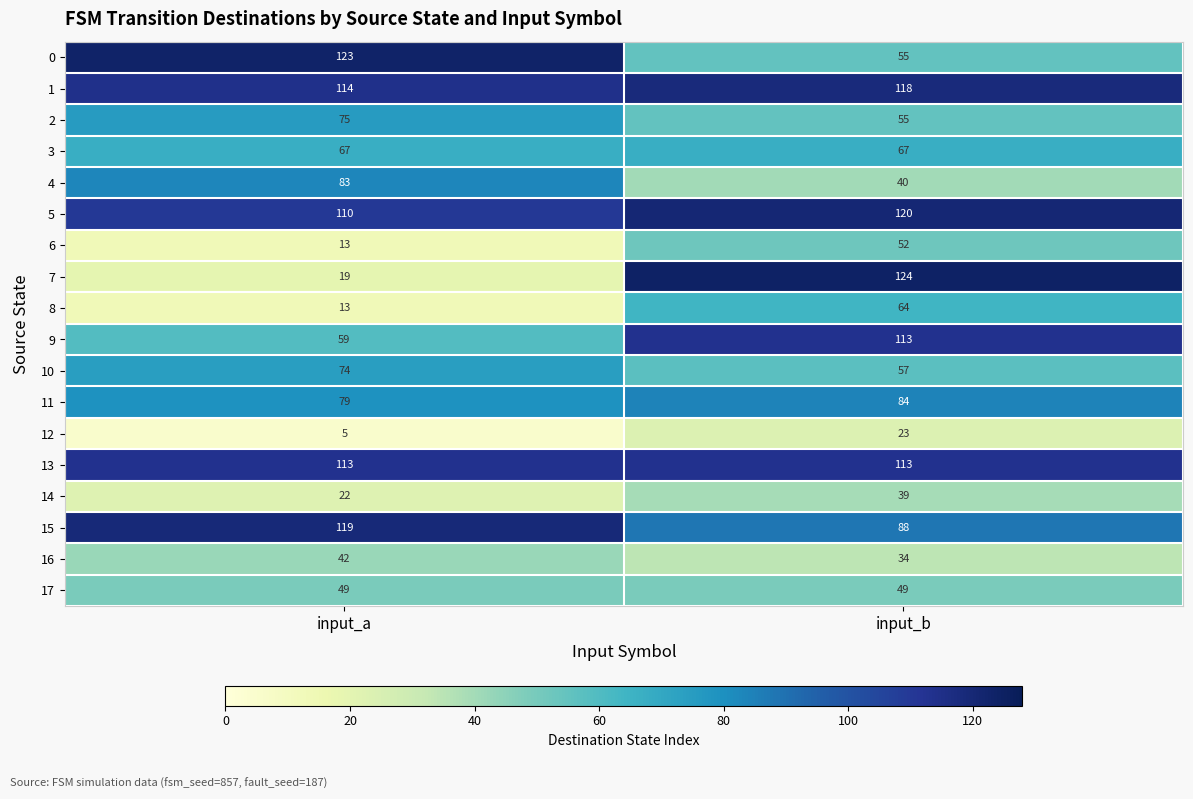

Is it true that 1 equals 114 at input_a?

True